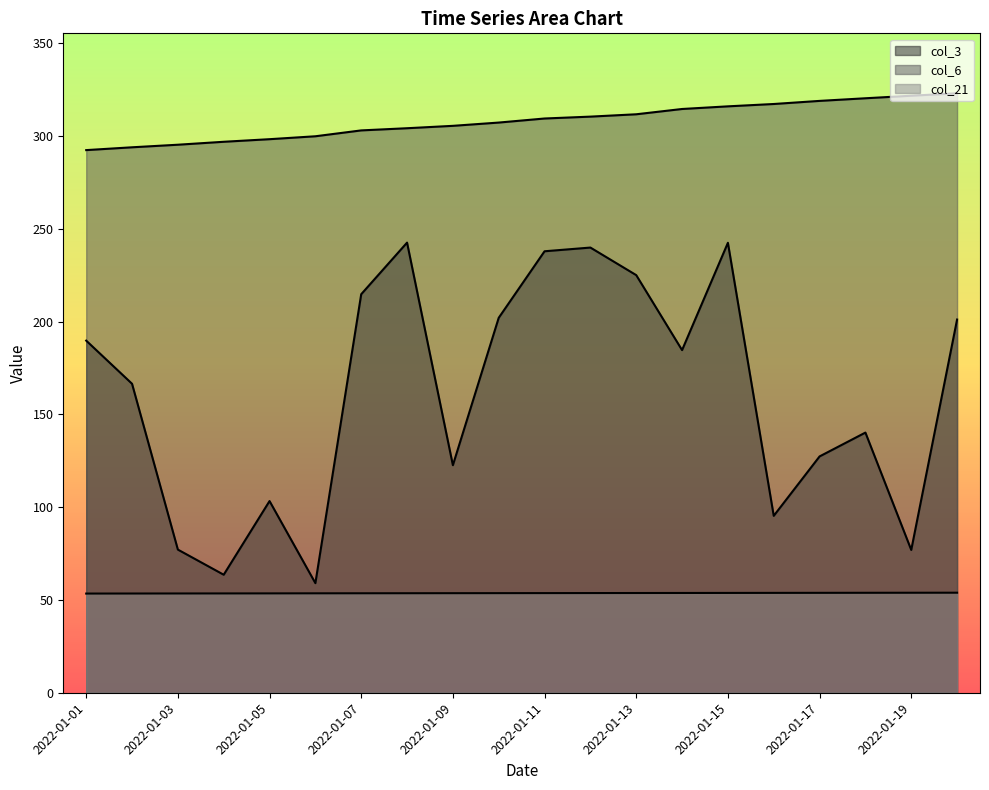

How many lines are shown in the chart?

3